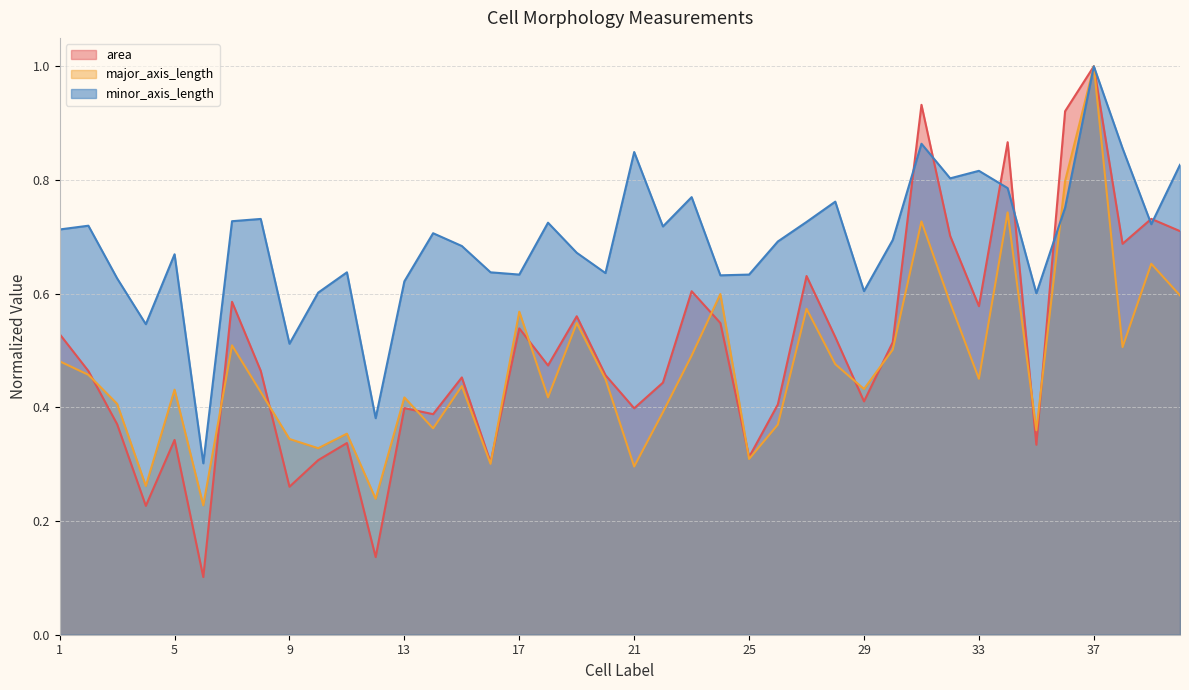

What is the value of the minor_axis_length point at the 13th from the left?

0.6